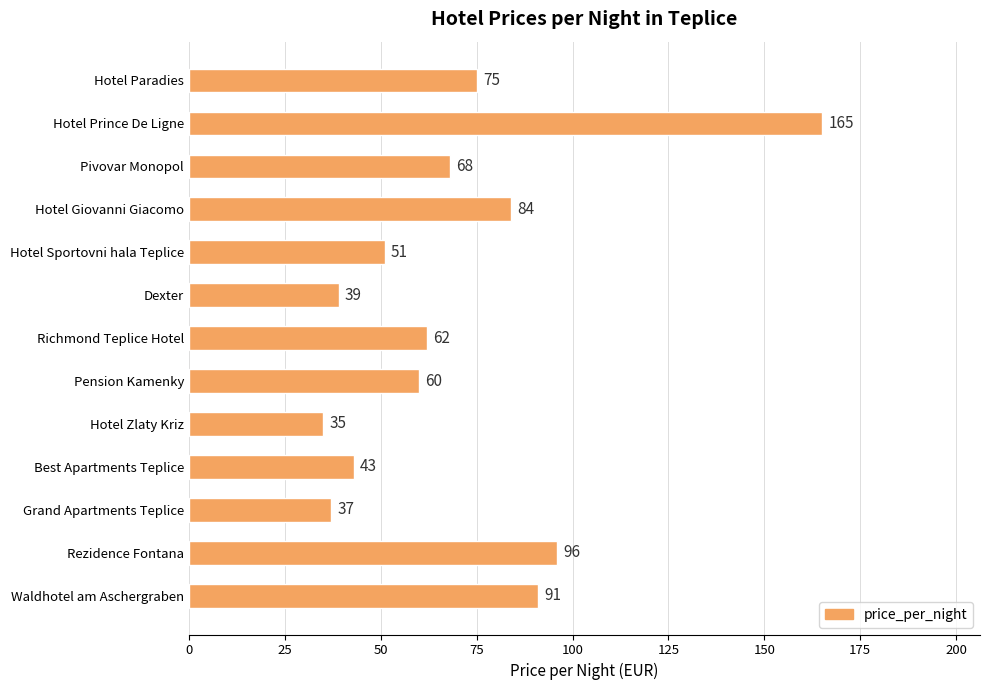

List the labels in order of value, largest first.

Hotel Prince De Ligne, Rezidence Fontana, Waldhotel am Aschergraben, Hotel Giovanni Giacomo, Hotel Paradies, Pivovar Monopol, Richmond Teplice Hotel, Pension Kamenky, Hotel Sportovni hala Teplice, Best Apartments Teplice, Dexter, Grand Apartments Teplice, Hotel Zlaty Kriz